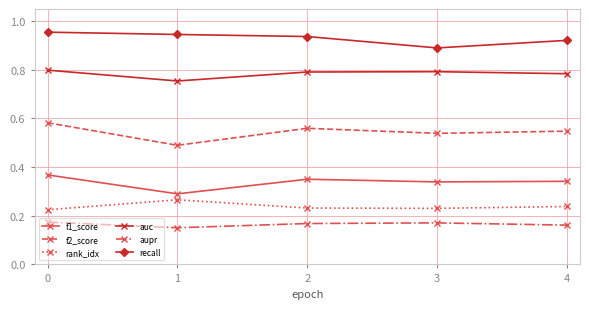

Where is recall nearest to the value 0?

3